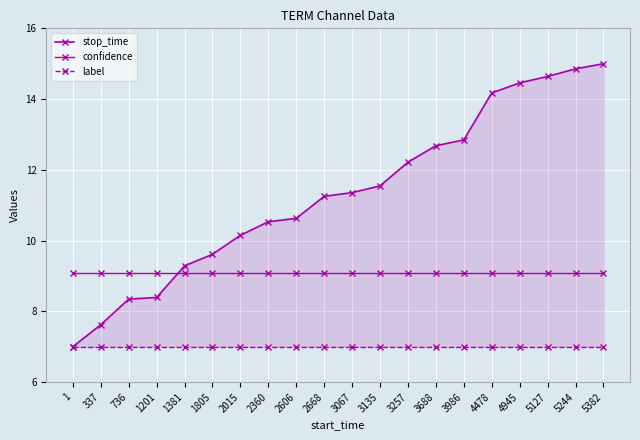

Between 1201 and 2606, which is larger?

2606